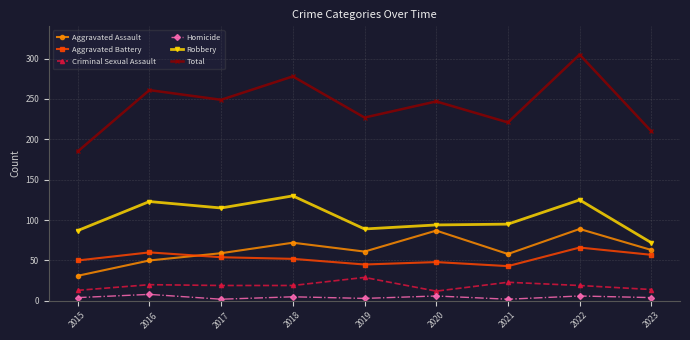

What is the sum of the Aggravated Battery values at 2017 and 2021?

97